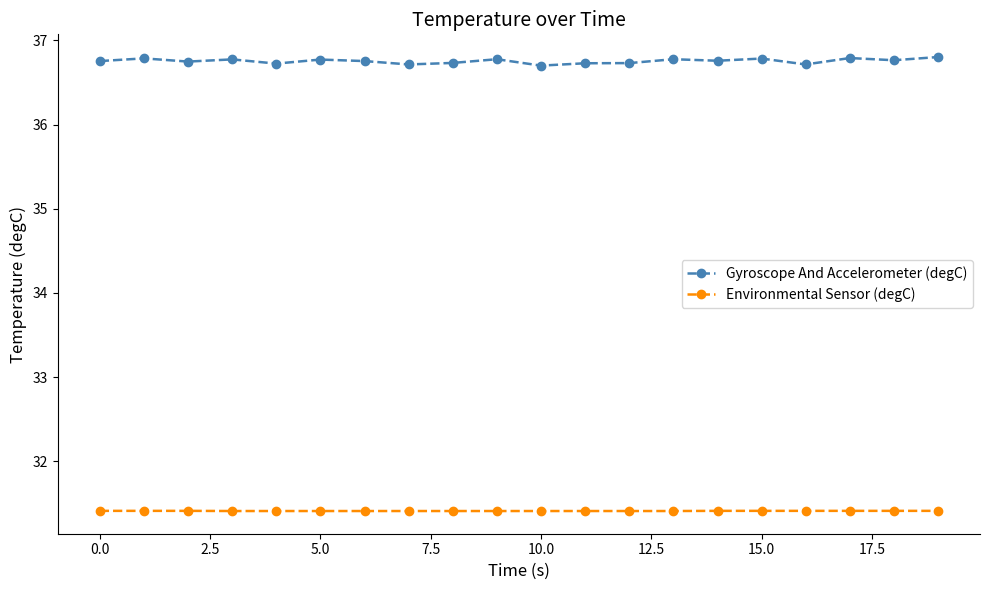

True or false: Environmental Sensor (degC) and Gyroscope And Accelerometer (degC) intersect in this chart.

False